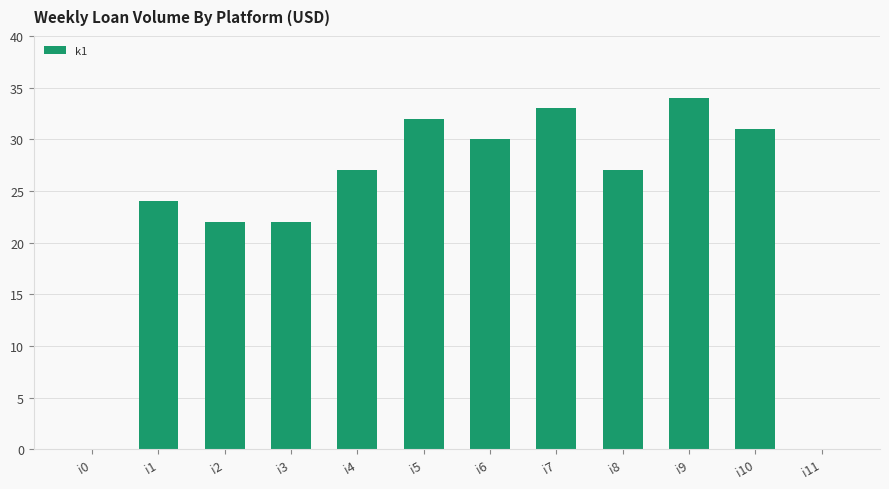

Are the bars grouped side by side (vs. stacked)?

No